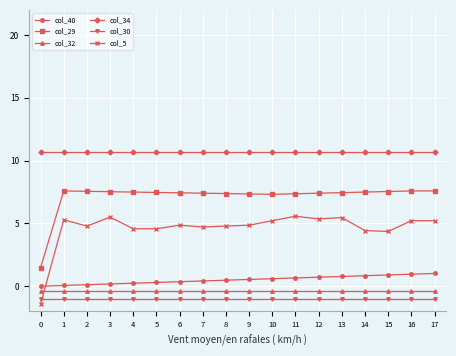

True or false: col_32 and col_34 intersect in this chart.

False